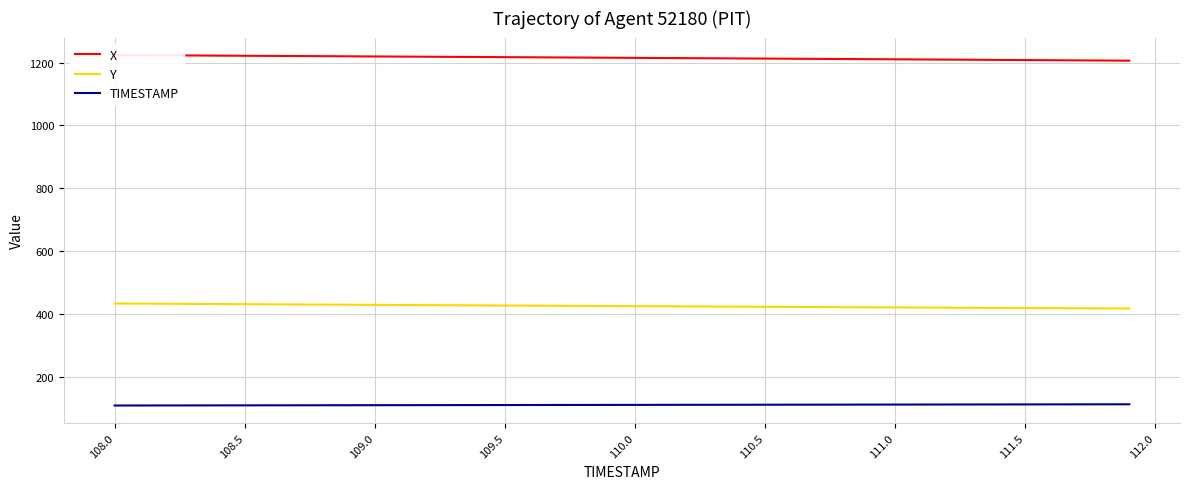

What is the maximum value for TIMESTAMP?

111.9